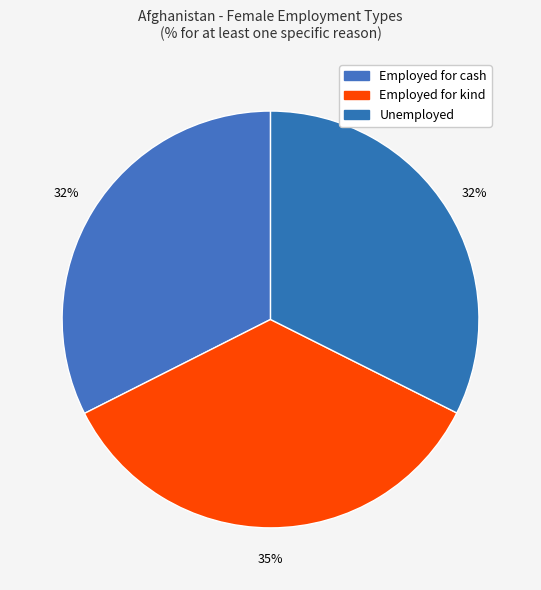

The Unemployed slice represents 32% of the pie. True or false?

True